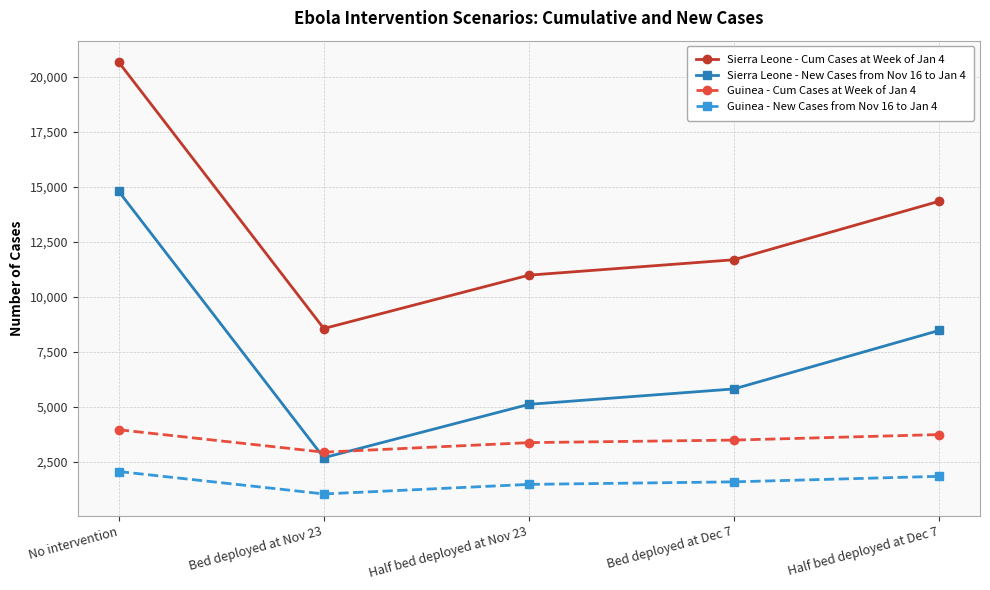

True or false: Guinea - New Cases from Nov 16 to Jan 4 and Sierra Leone - Cum Cases at Week of Jan 4 intersect in this chart.

False